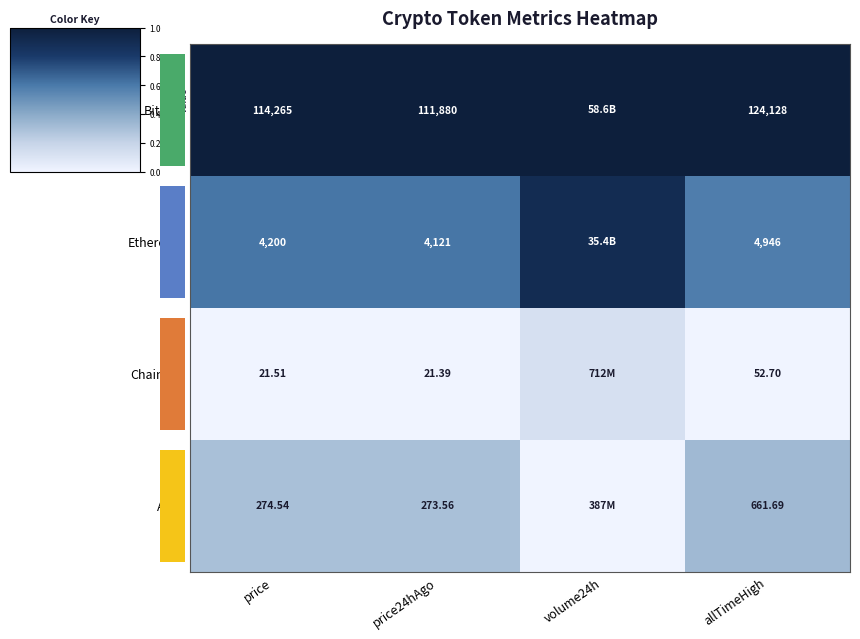

Is the value of Ethereum at price24hAgo greater than the value of Aave at price24hAgo?

Yes